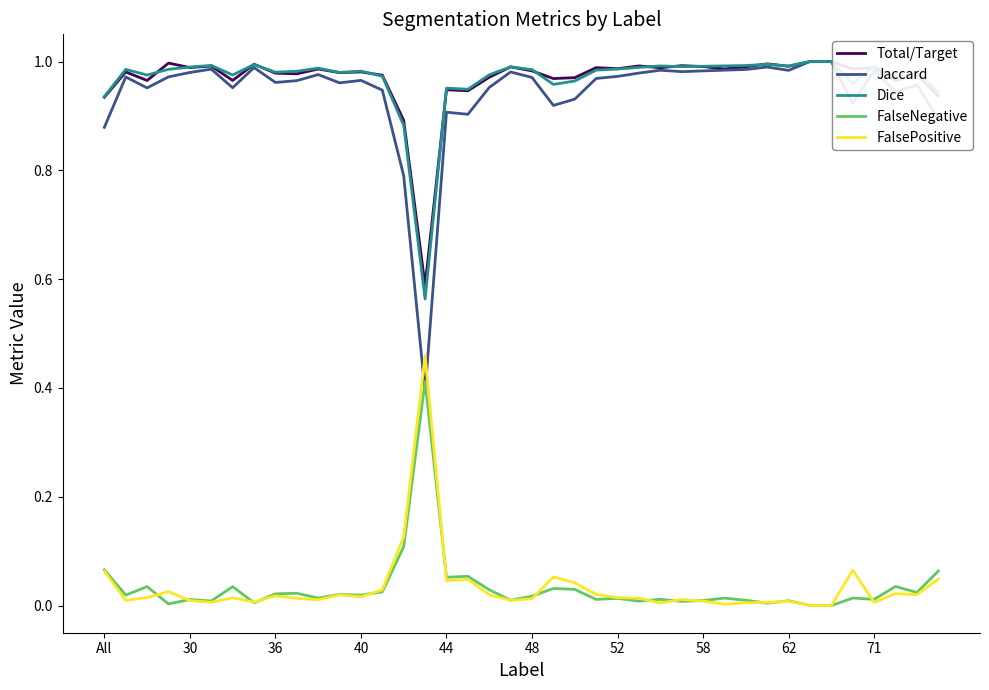

Which series has the largest range (max minus min)?

Jaccard